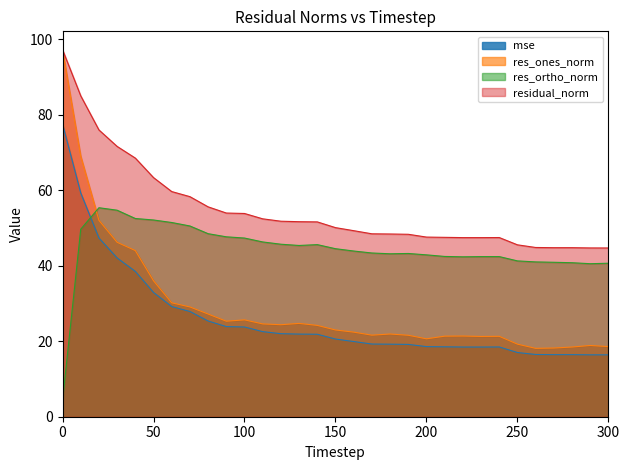

How many interior local valleys does the res_ortho_norm series have?

4